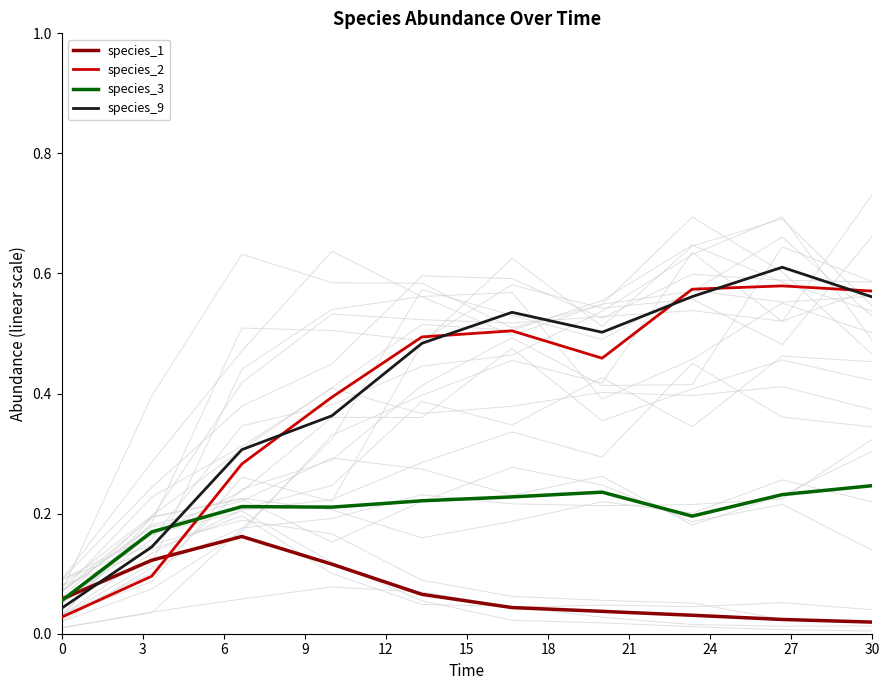

What are all the series names shown in the legend?

species_1, species_2, species_3, species_9